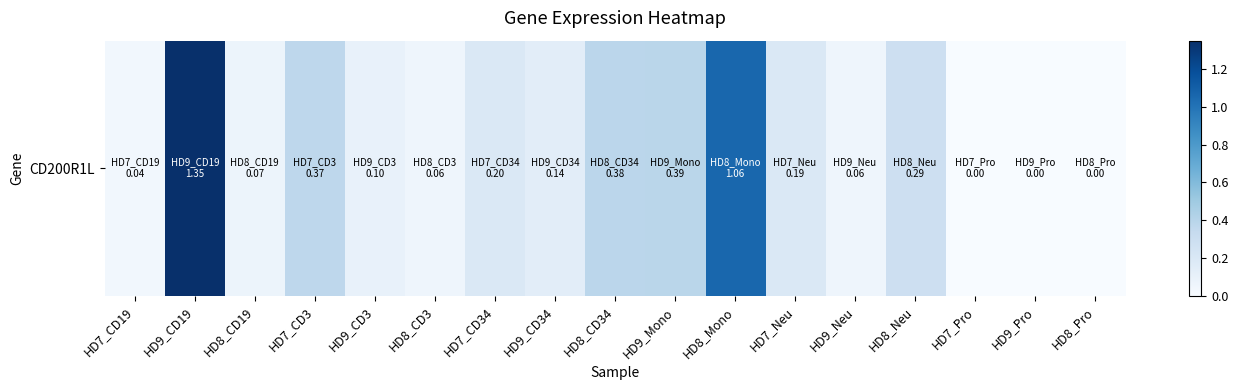

What is the difference between the second highest and second lowest values?

1.1